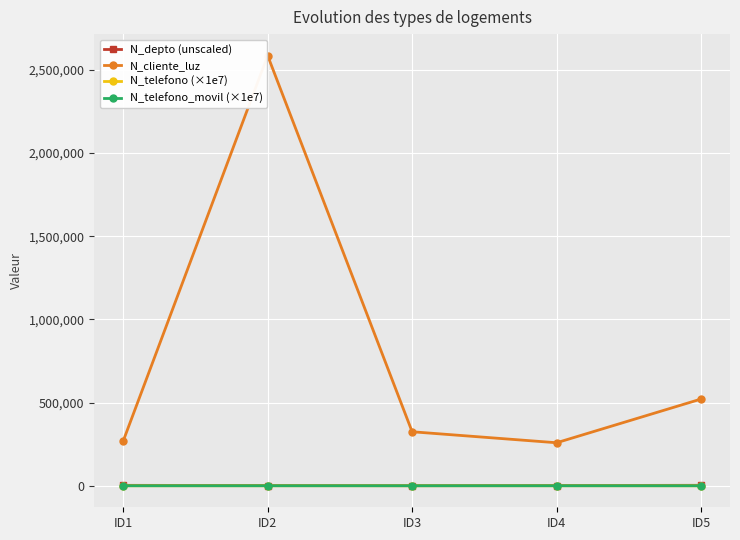

Which series has the largest range (max minus min)?

N_cliente_luz